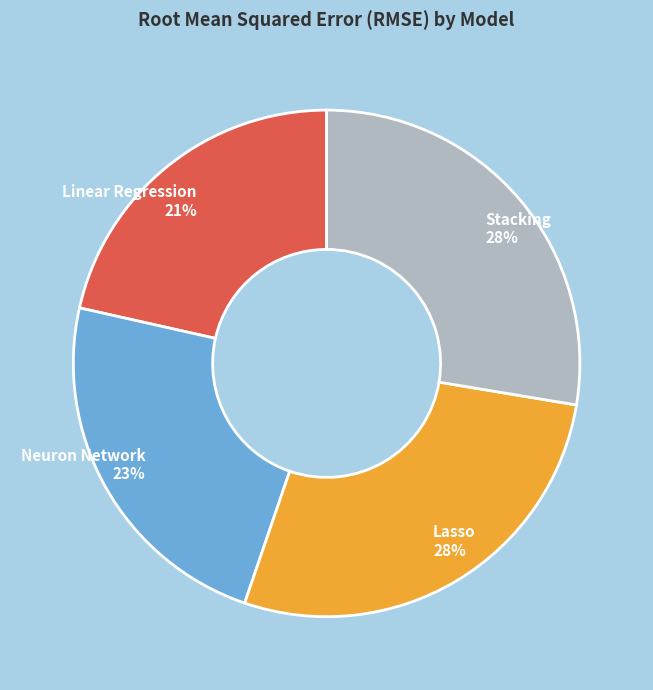

Does Lasso represent more than half of the total?

No